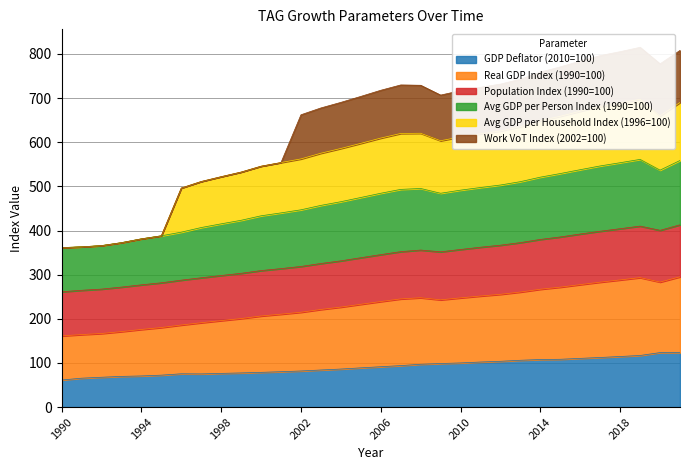

List the labels in order of Avg GDP per Person Index (1990=100) value, smallest first.

1990, 1991, 1992, 1993, 1994, 1995, 1996, 1997, 1998, 1999, 2000, 2001, 2002, 2003, 2004, 2005, 2009, 2010, 2006, 2011, 2008, 2007, 2012, 2013, 2014, 2015, 2020, 2016, 2017, 2018, 2021, 2019